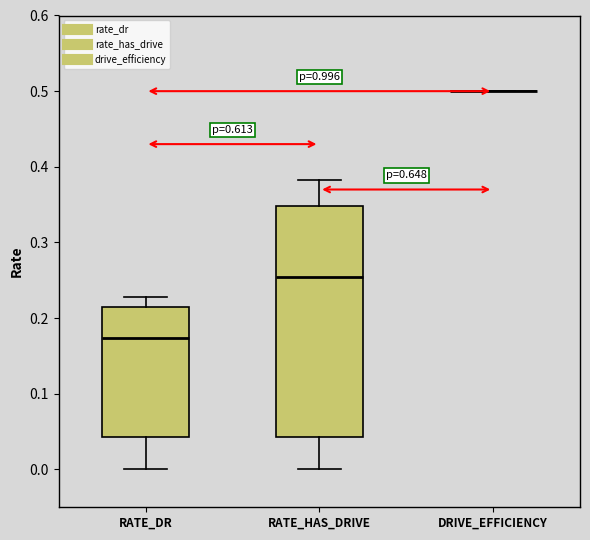

Reading left to right, read every box against the y-axis: the position of its median line, the range the box covers, and the ends of its whiskers. The values are not printed on the chart, so give them approximately, as read against the axis.

RATE_DR: median 0.17, box 0.04 to 0.21, whiskers 0.00 to 0.23
RATE_HAS_DRIVE: median 0.25, box 0.04 to 0.35, whiskers 0.00 to 0.38
DRIVE_EFFICIENCY: box collapsed to a line at 0.50, whiskers 0.50 to 0.50